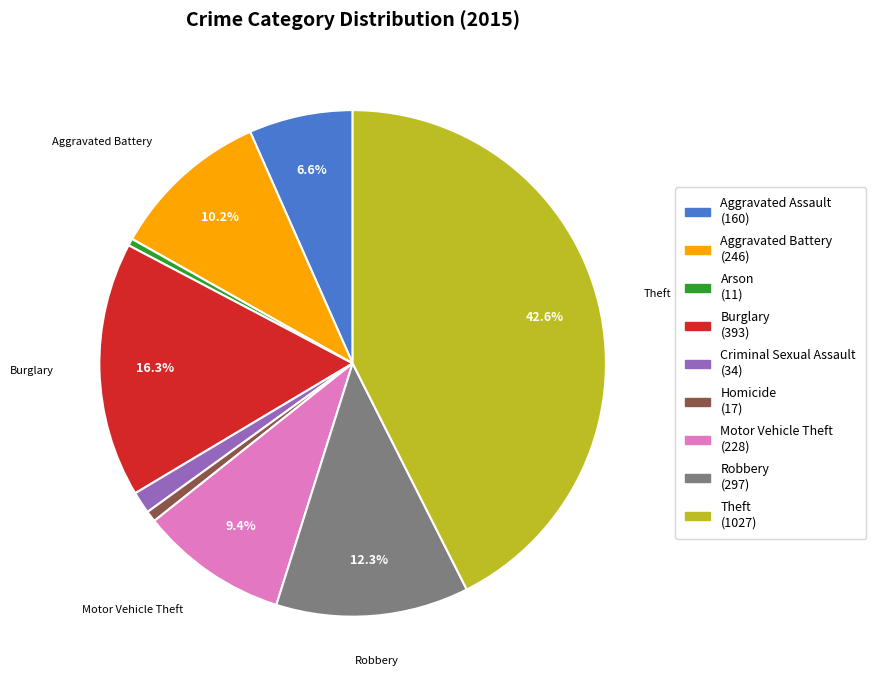

Is there any slice that represents more than half of the pie?

No